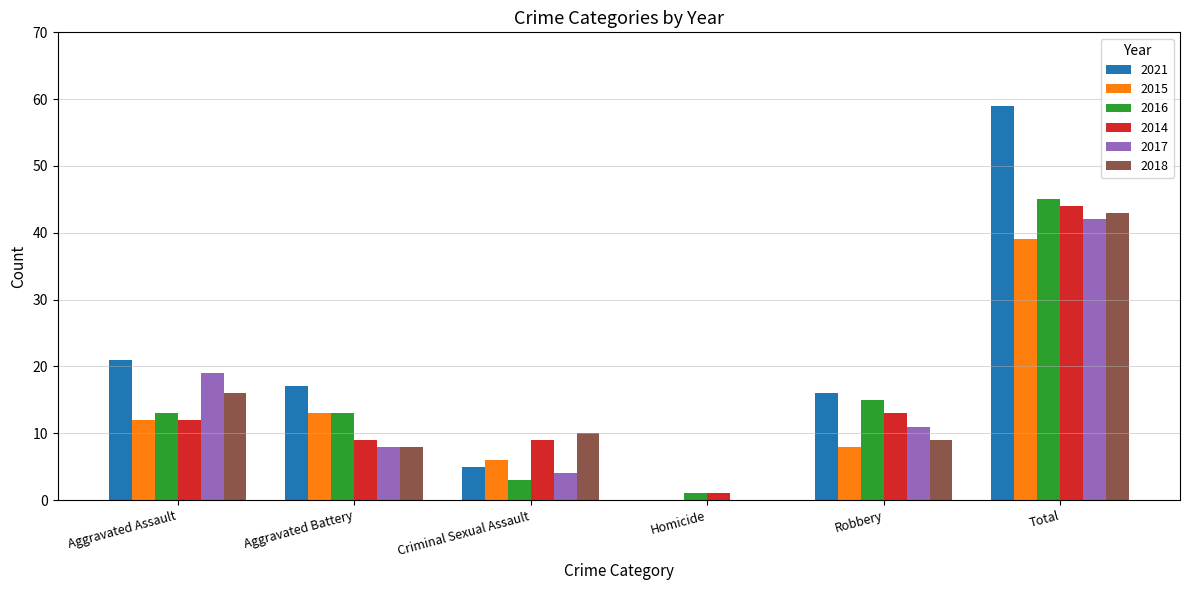

How many positive values does the 2015 series have?

5